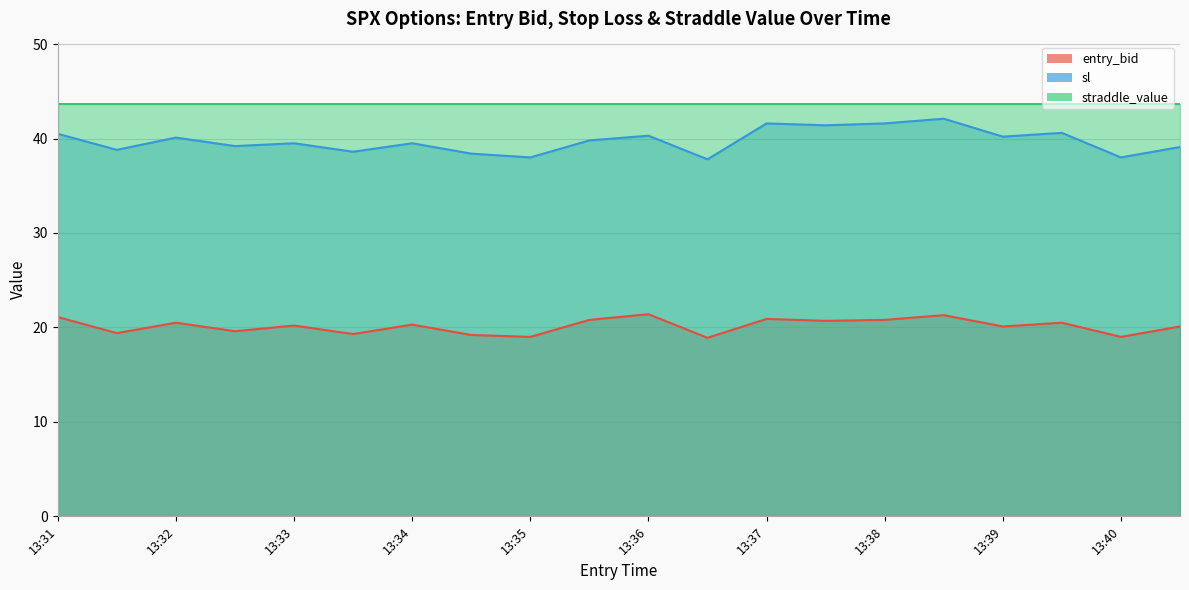

True or false: entry_bid has a value of 4.0 at 13:35.

False